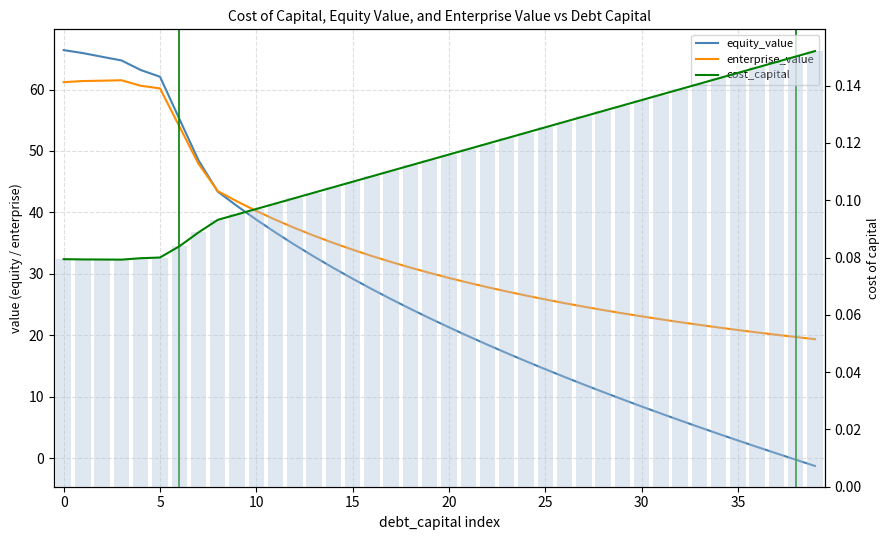

Which has a higher value, 17 or 26?

17